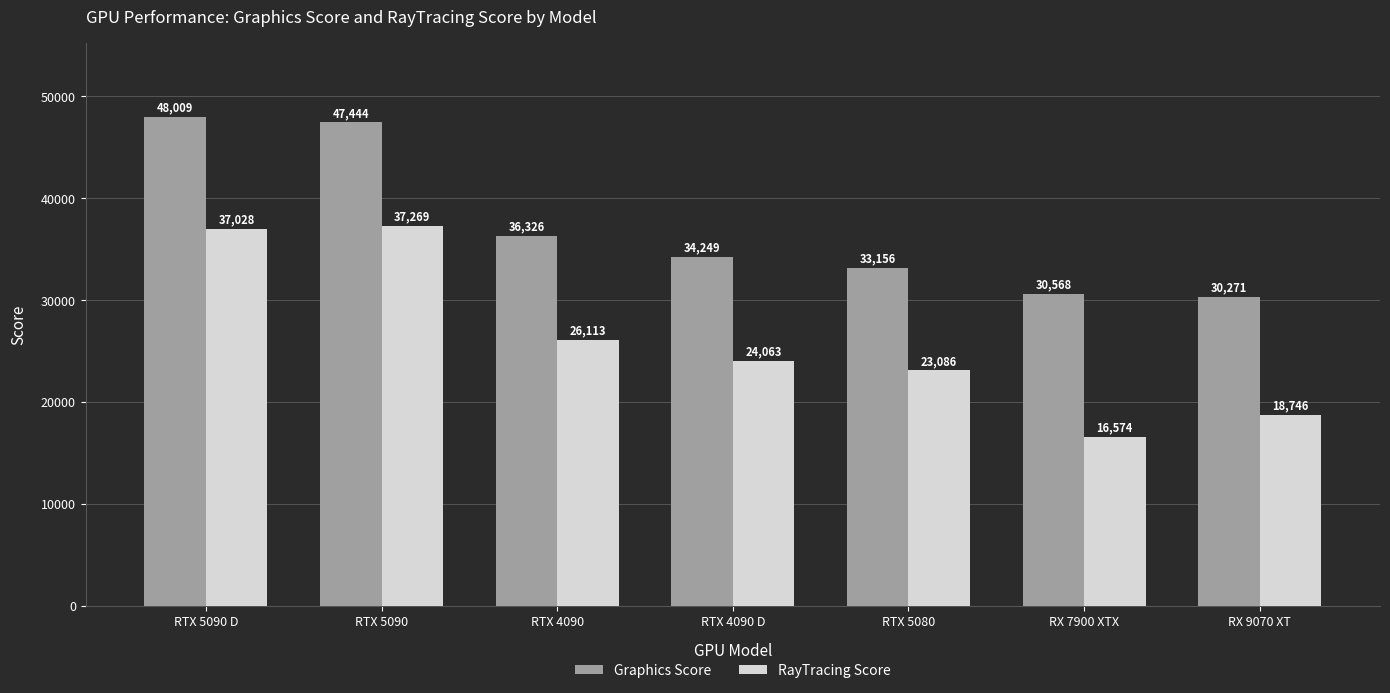

Rank the series by their average value, from highest to lowest.

Graphics Score, RayTracing Score